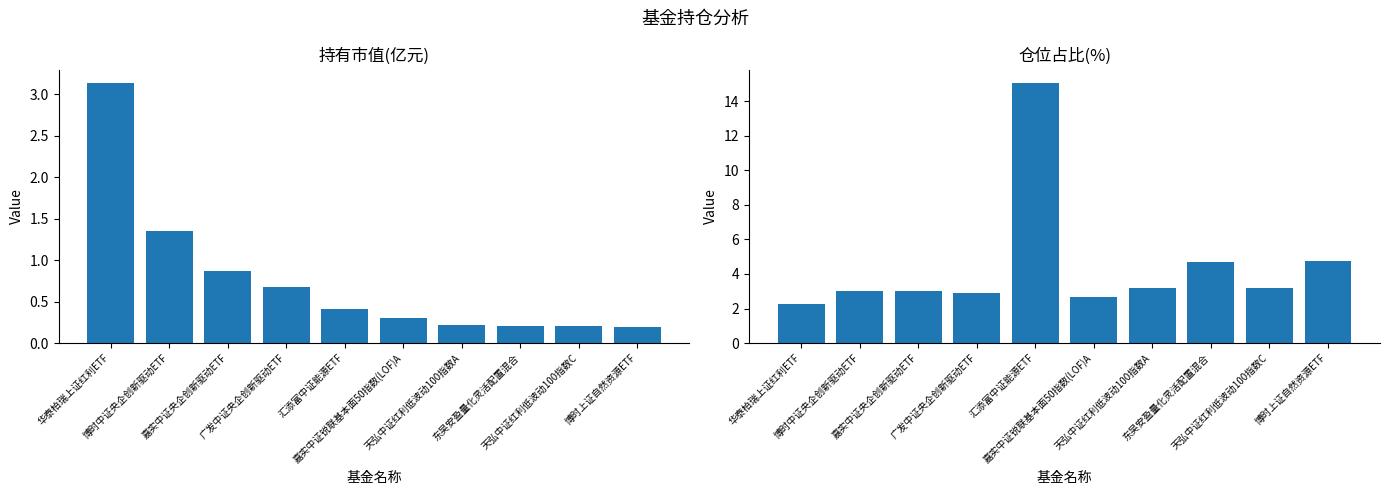

Rank the series by their maximum value, from lowest to highest.

持有市值(亿元), 仓位占比